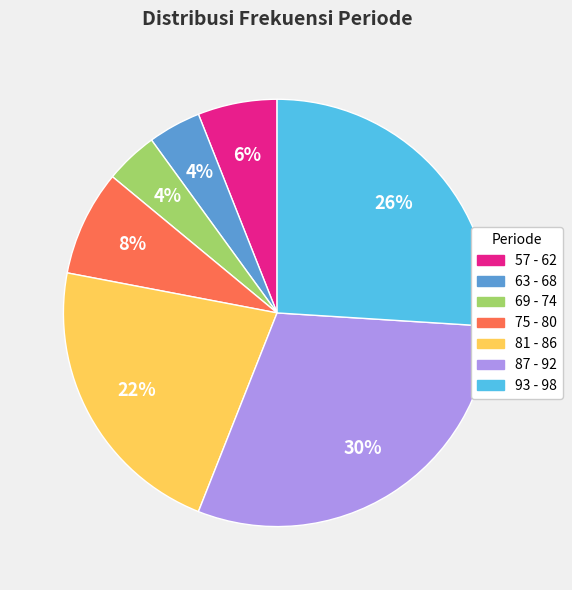

How many slices are in this pie chart?

7